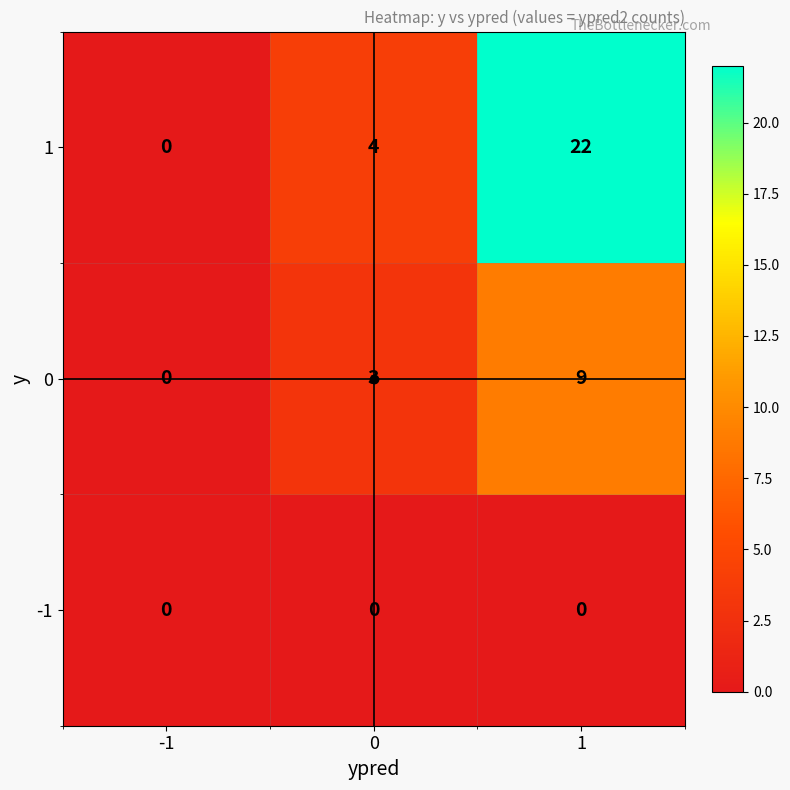

What is the maximum value shown in the chart?

22